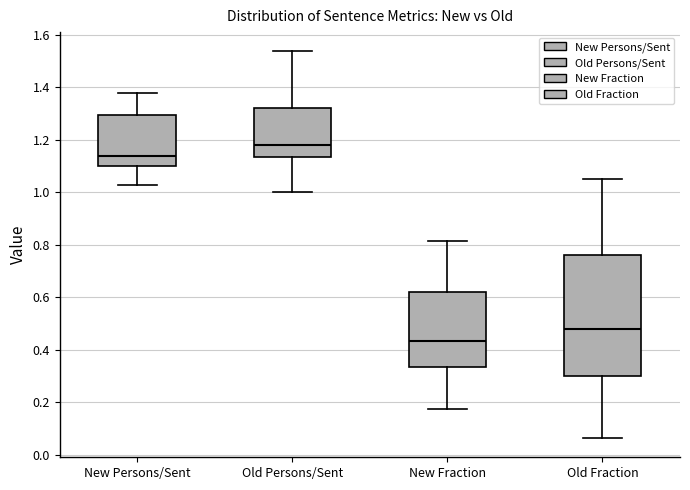

Reading left to right, read every box against the y-axis: the position of its median line, the range the box covers, and the ends of its whiskers. The values are not printed on the chart, so give them approximately, as read against the axis.

New Persons/Sent: median 1.14, box 1.10 to 1.30, whiskers 1.02 to 1.38
Old Persons/Sent: median 1.18, box 1.14 to 1.32, whiskers 1.00 to 1.54
New Fraction: median 0.44, box 0.34 to 0.62, whiskers 0.18 to 0.82
Old Fraction: median 0.48, box 0.30 to 0.76, whiskers 0.06 to 1.06